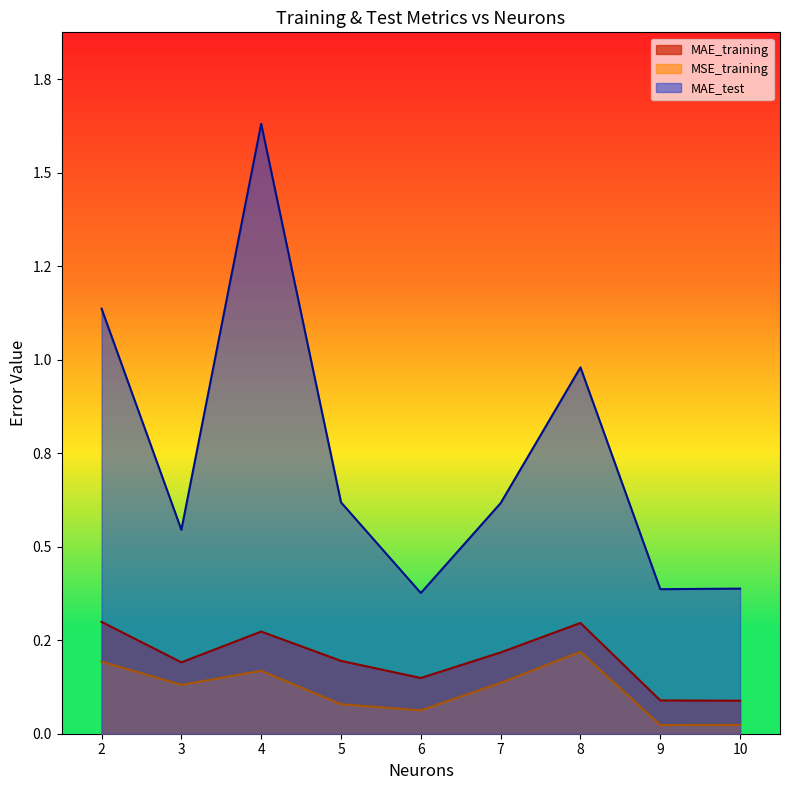

True or false: MAE_test has more than 1 interior local peaks.

True